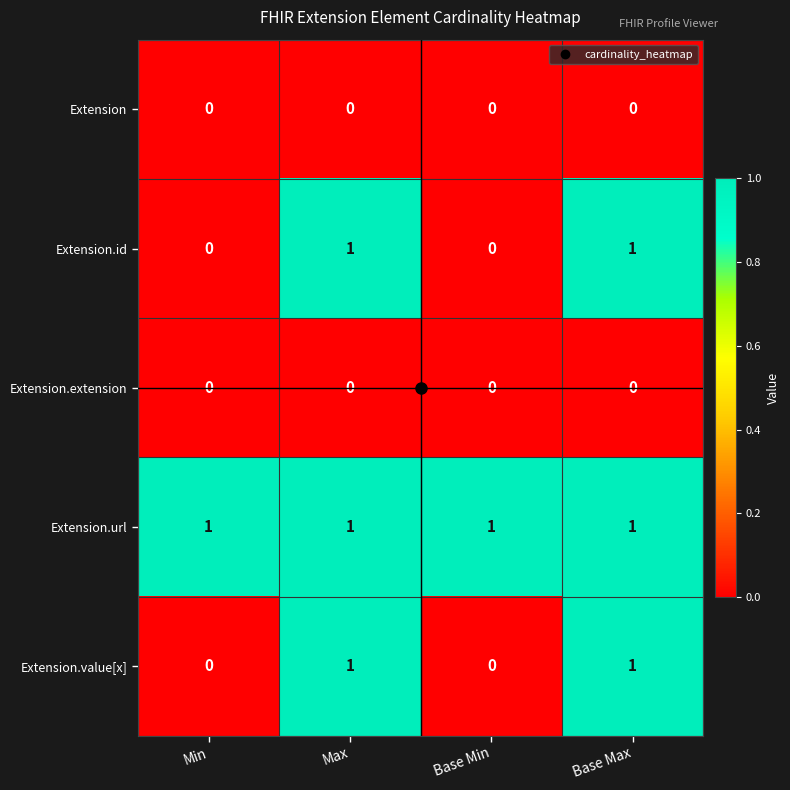

What is the total value across all series at Max?

3